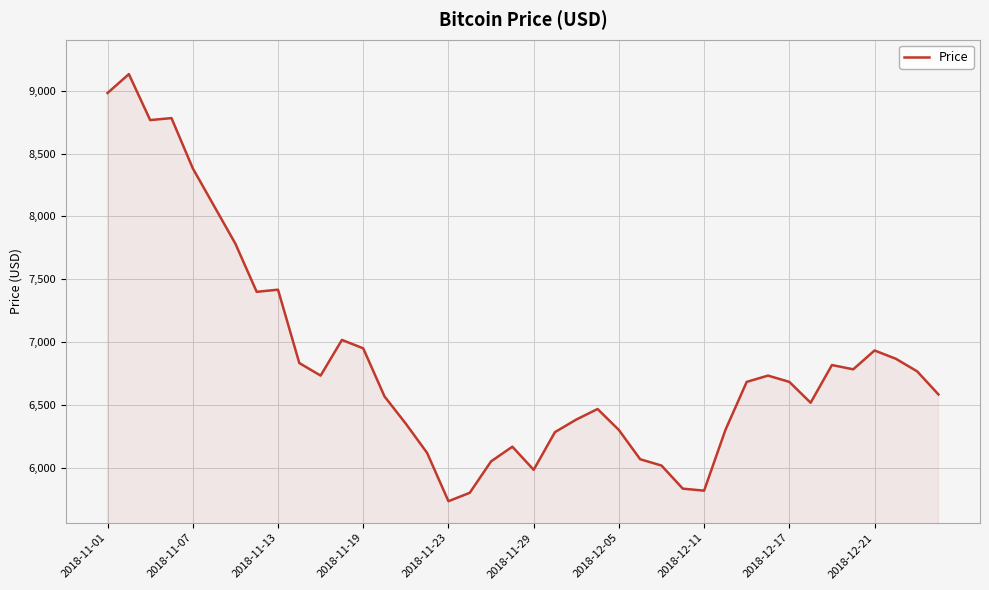

What is the maximum value shown in the chart?

9133